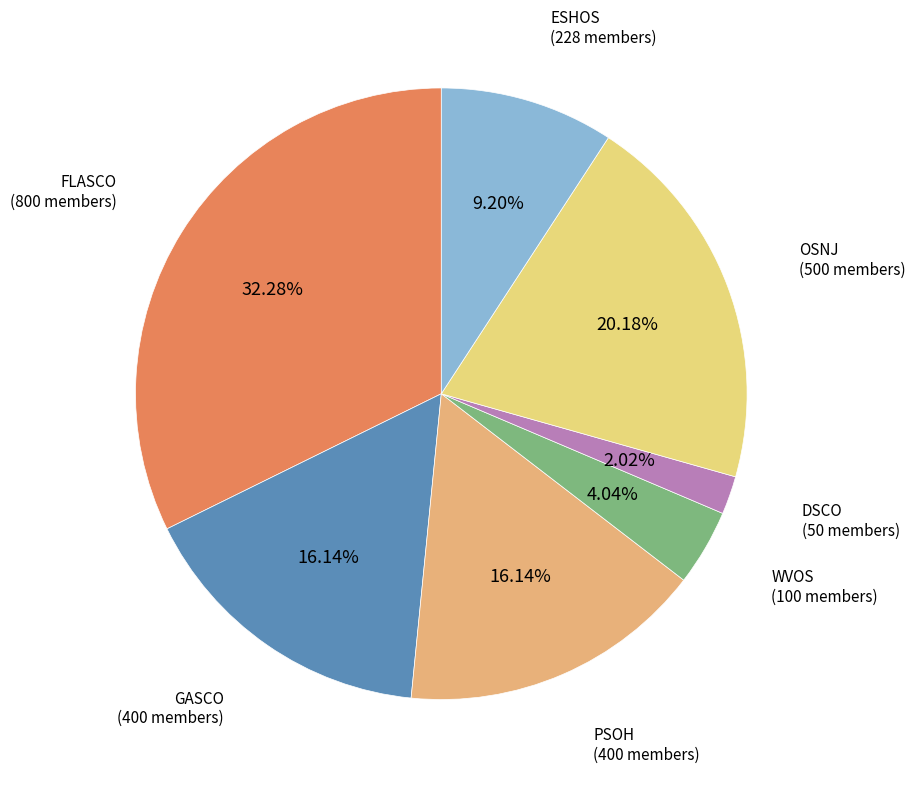

Between FLASCO and ESHOS, which is larger?

FLASCO